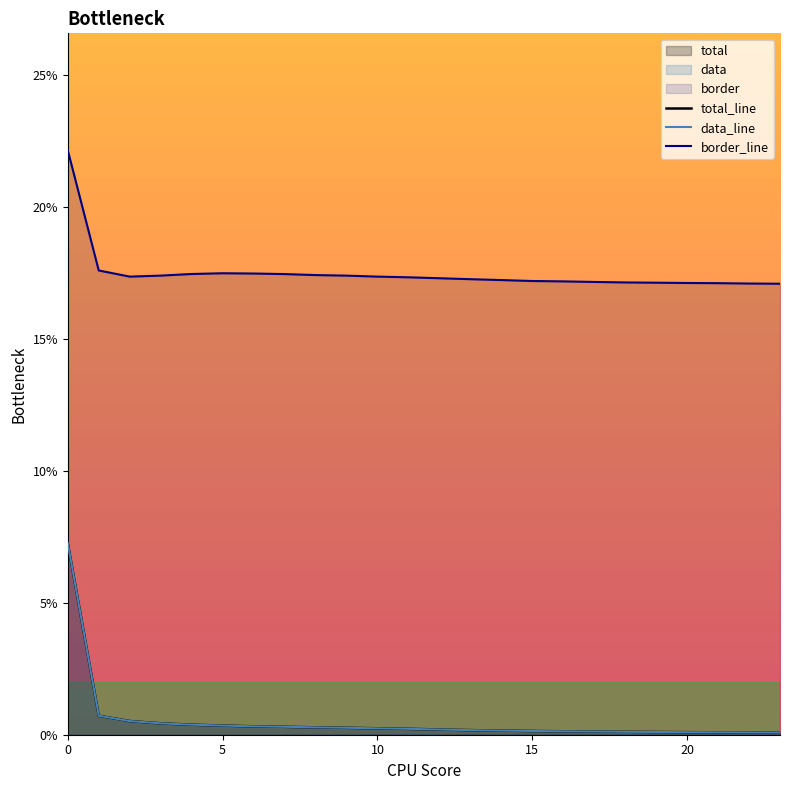

Where is total nearest to the value 0?

23